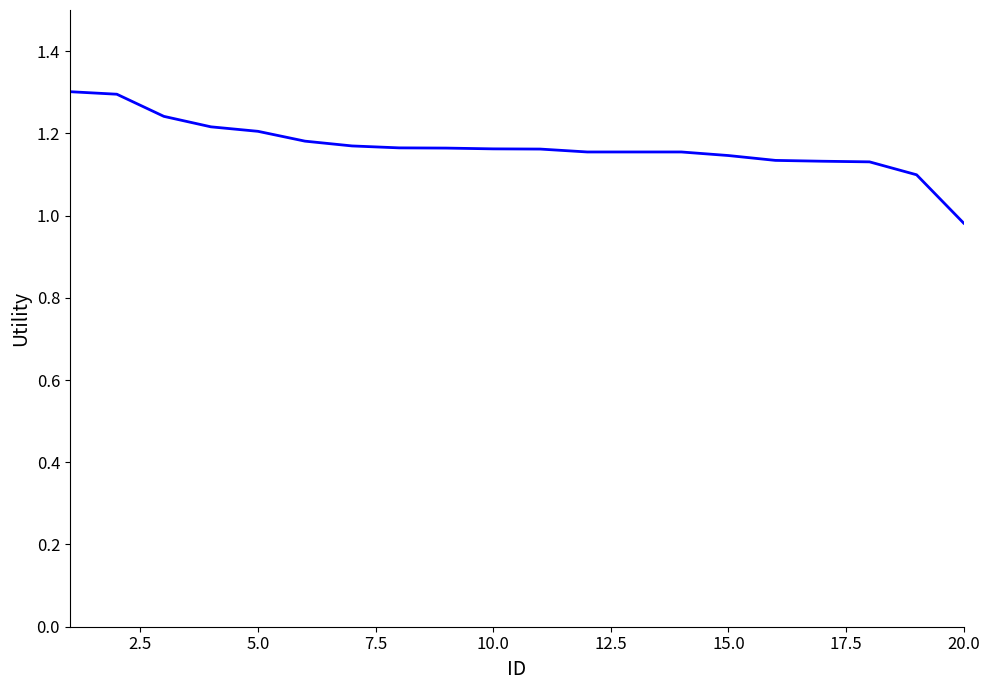

What is the maximum value shown in the chart?

1.3